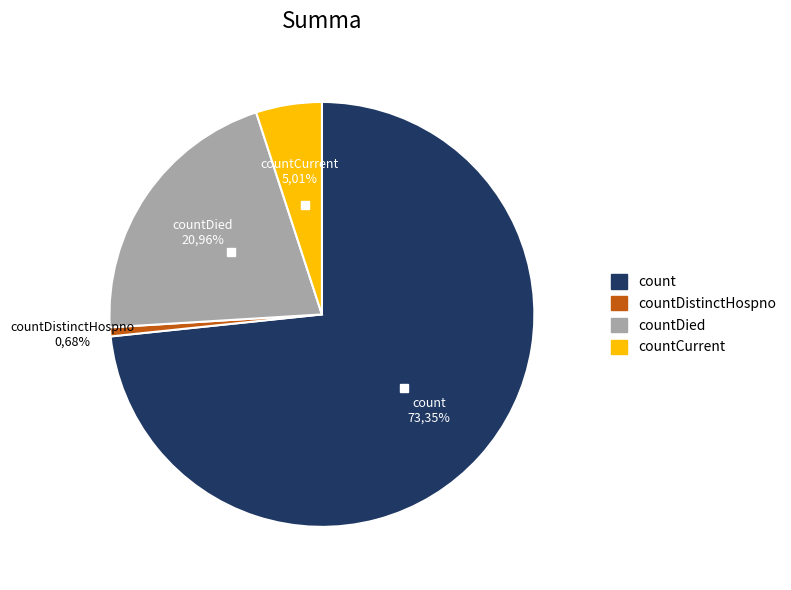

Count the number of slices in the pie.

5